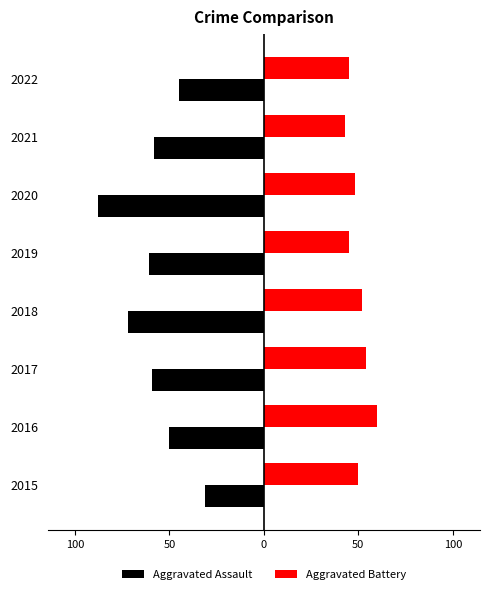

What are all the series names shown in the legend?

Aggravated Assault, Aggravated Battery